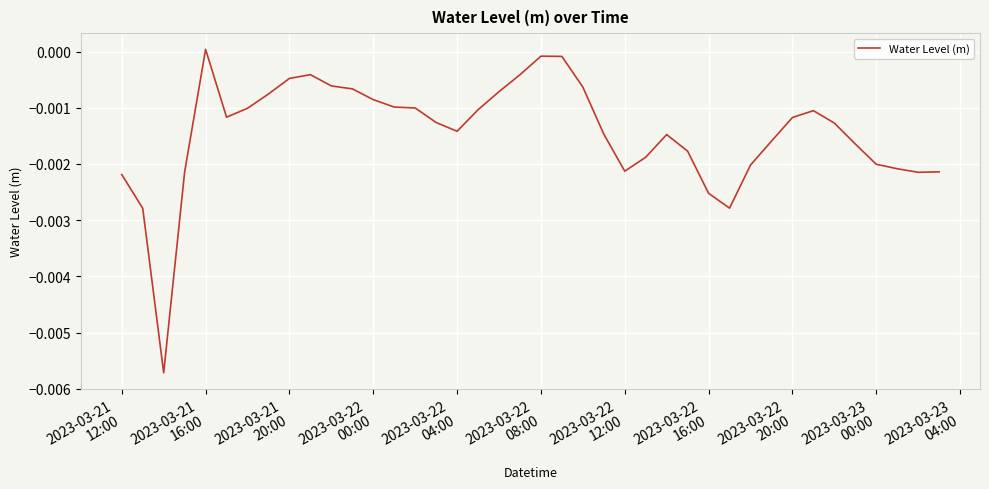

Does the chart display data point markers on the line(s)?

No